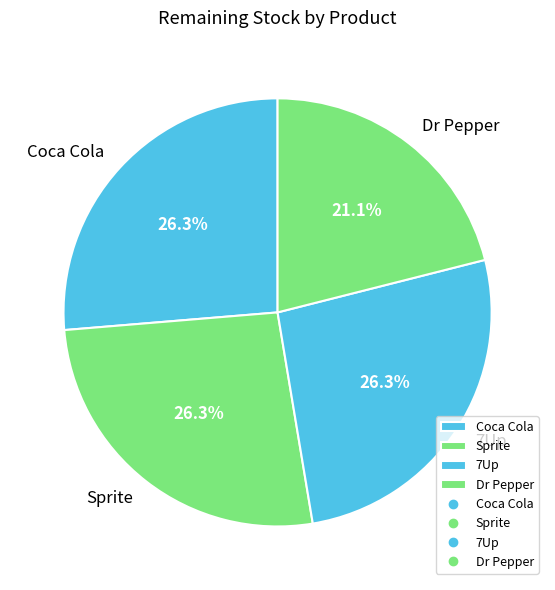

To the nearest percent, what percentage of the pie is Sprite?

26%